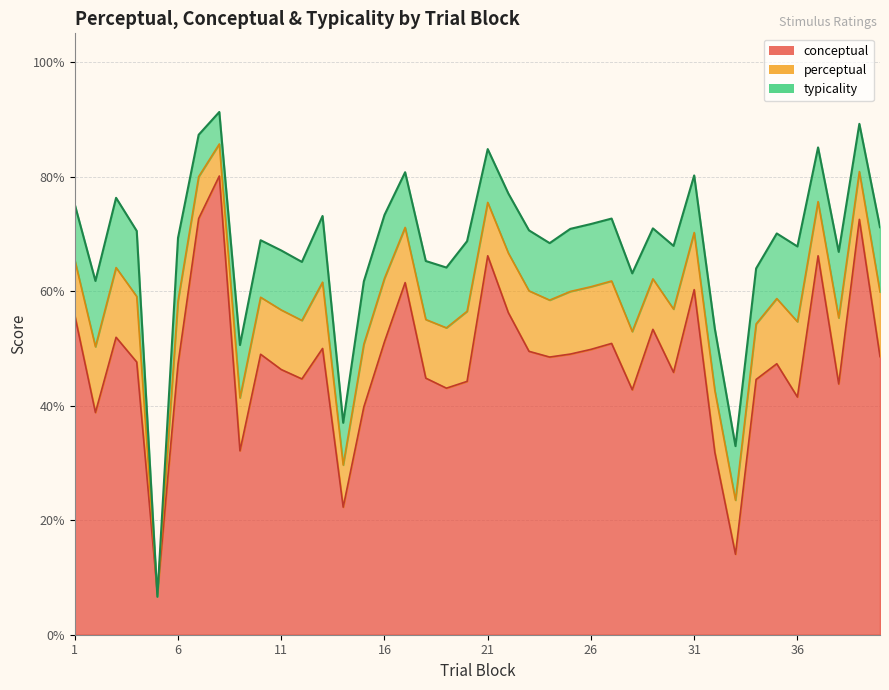

Reading left to right, list all the values displayed in this chart.

conceptual: 55.8	38.8	51.9	47.6	7.1	47.3	72.7	80.1	32.1	49.0	46.3	44.7	50.0	22.3	39.8	51.2	61.5	44.8	43.0	44.2	66.2	56.2	49.5	48.5	49.0	49.8	50.9	42.8	53.3	45.8	60.2	31.8	14.1	44.6	47.3	41.5	66.2	43.8	72.5	48.6
perceptual: 65.4	50.3	64.1	59.1	6.9	58.3	80.0	85.7	41.4	58.9	56.7	54.9	61.5	29.6	50.7	62.2	71.1	55.0	53.6	56.5	75.5	66.6	60.0	58.4	59.9	60.8	61.8	52.9	62.1	56.9	70.2	42.6	23.5	54.3	58.7	54.6	75.6	55.3	80.9	59.9
typicality: 75.1	61.8	76.3	70.5	6.6	69.3	87.3	91.3	50.6	68.9	67.1	65.1	73.1	37.0	61.7	73.3	80.8	65.2	64.1	68.7	84.8	77.0	70.6	68.4	70.9	71.7	72.7	63.1	71.0	67.9	80.2	53.4	32.9	64.0	70.1	67.8	85.1	66.8	89.2	71.2